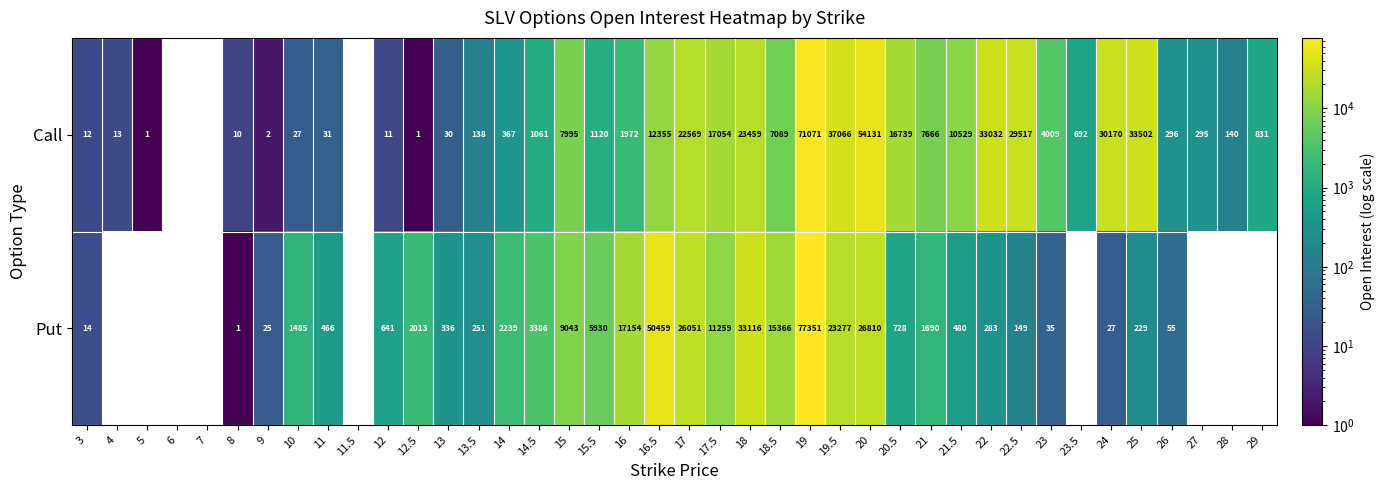

What is the spread (max minus min) of values at 19?

6280